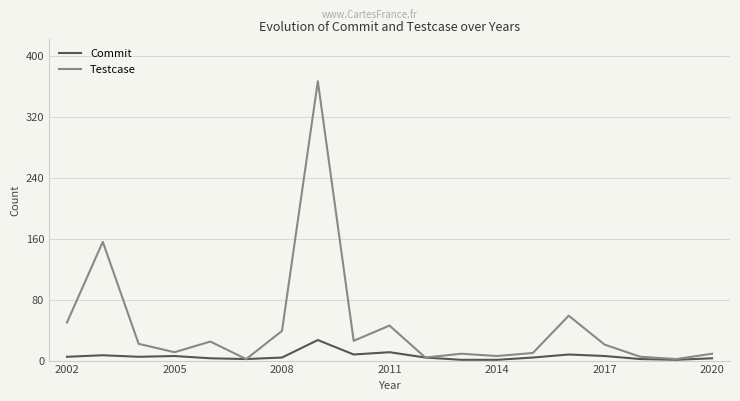

How many categories are shown in the chart?

19